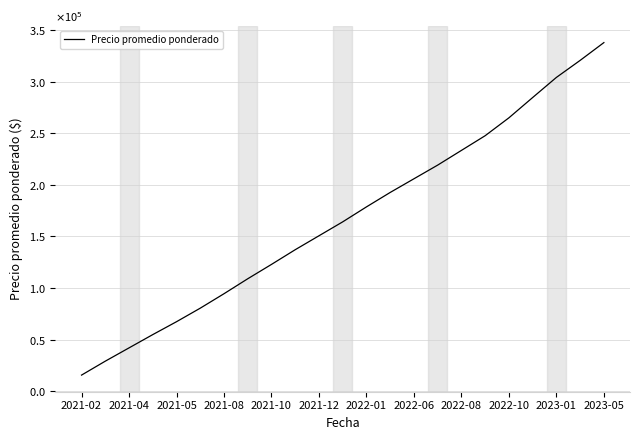

True or false: the data has more than 1 interior local peaks.

False